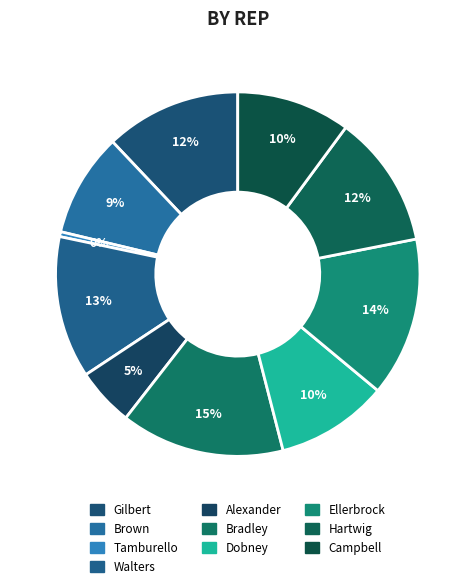

To the nearest percent, what portion does Ellerbrock represent?

14%